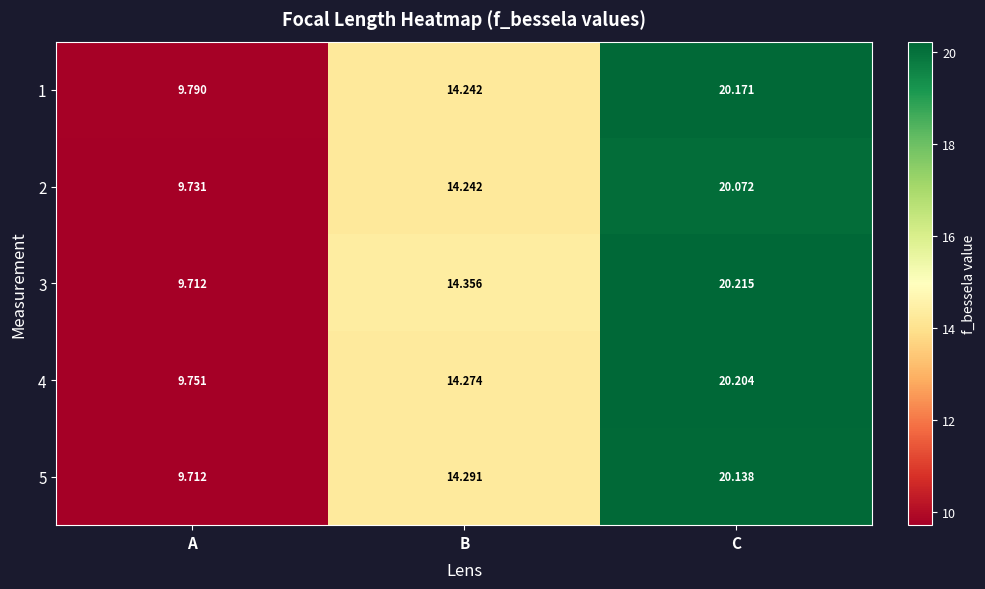

At C, list the series in order from largest to smallest.

3, 4, 1, 5, 2